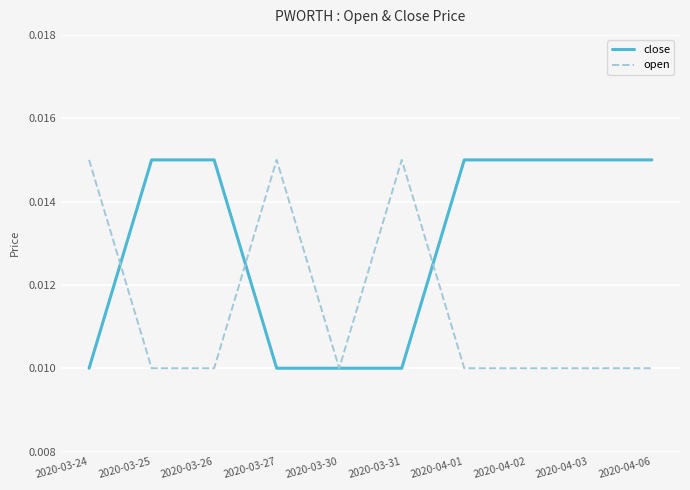

What position from the right is 2020-04-02?

3